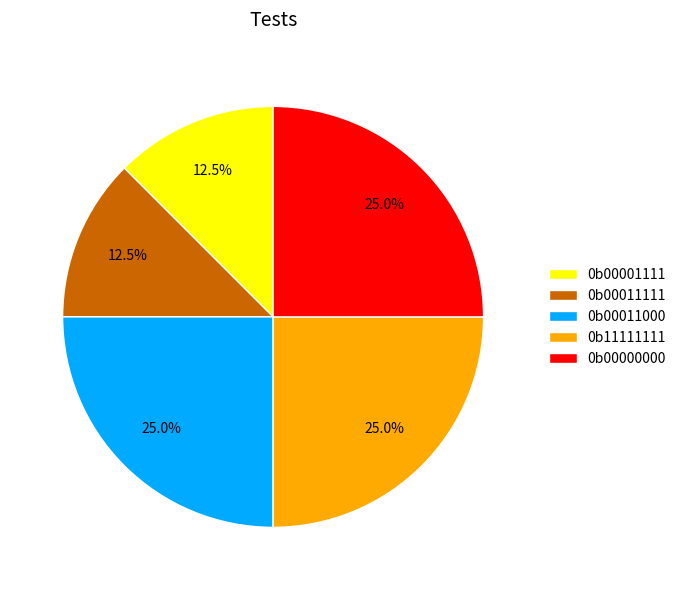

Does 0b00001111 represent more than half of the total?

No